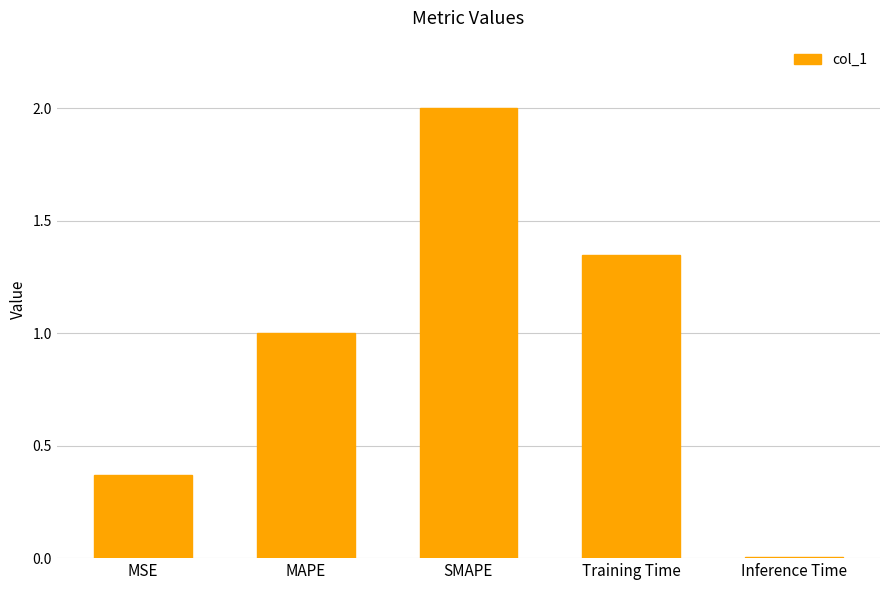

What is the average value?

0.9